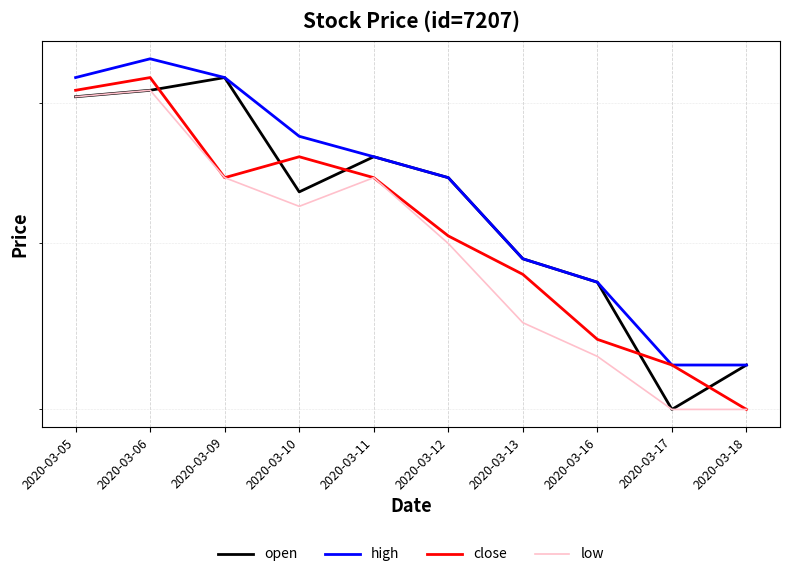

What is the difference between the second highest and minimum values in the open series?

0.2